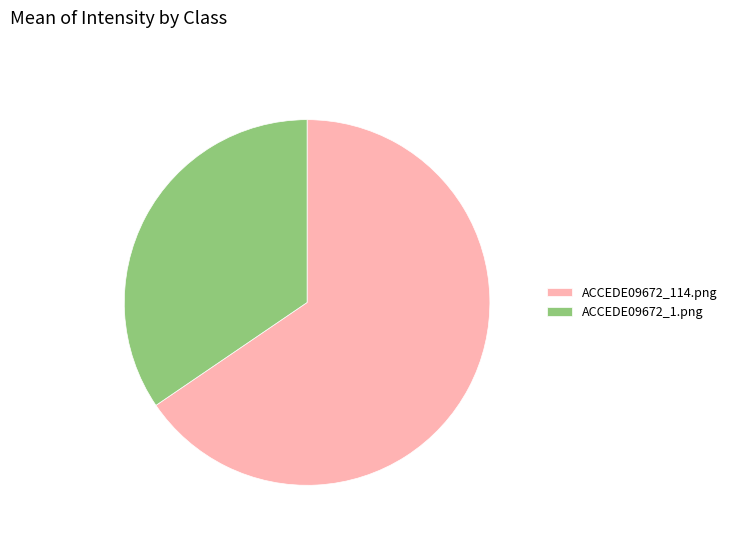

What is the majority slice?

ACCEDE09672_114.png